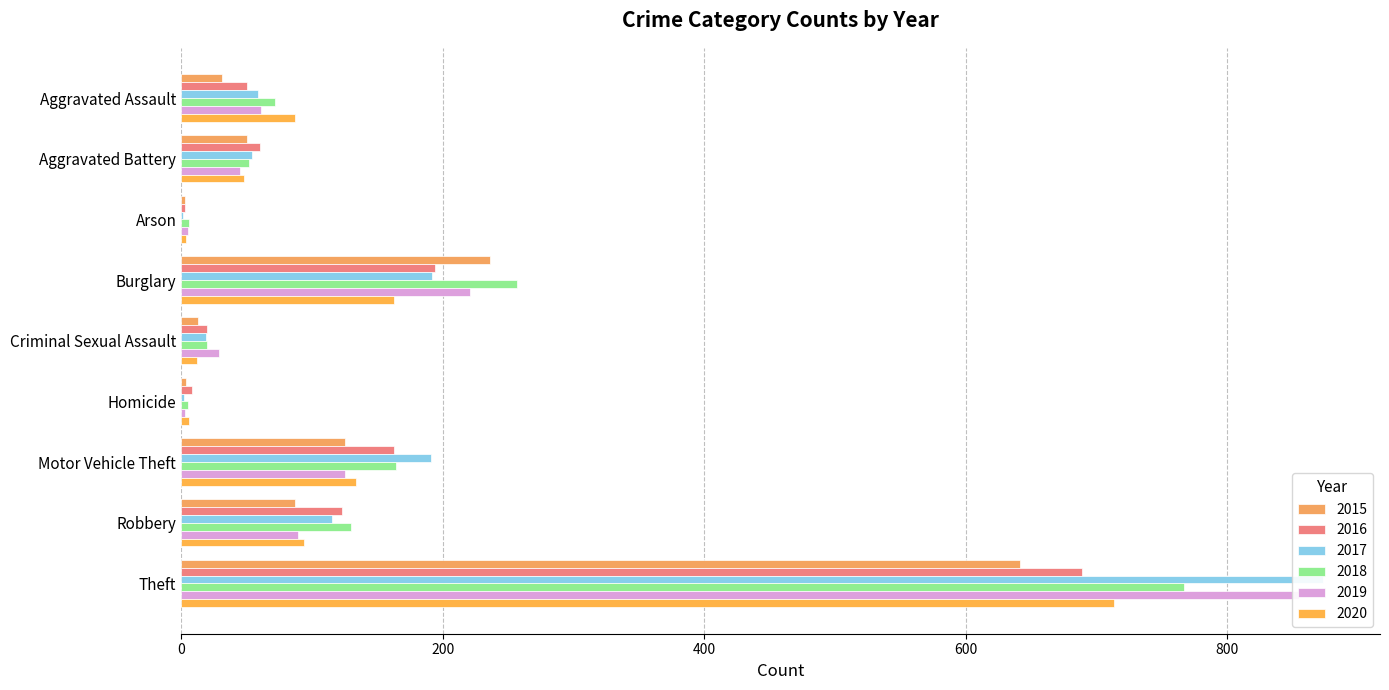

At which label does 2016 reach its peak?

Theft